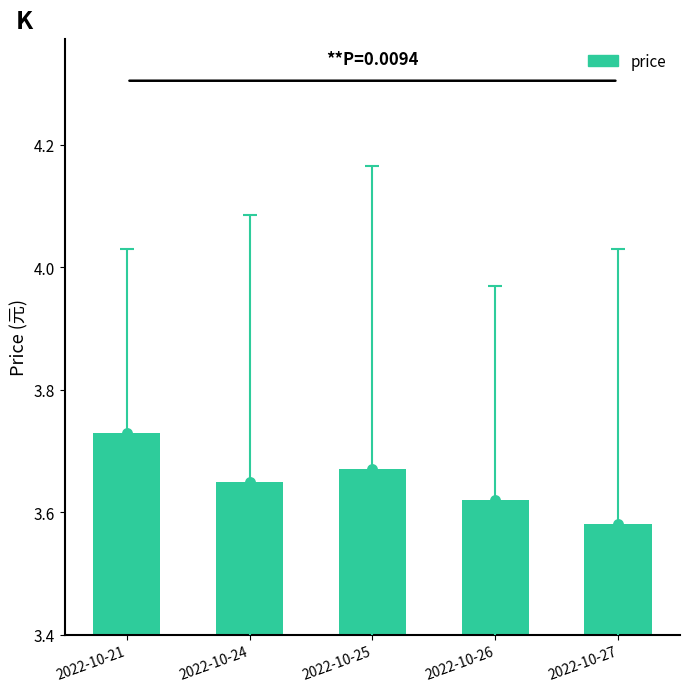

Which has a higher value, 2022-10-26 or 2022-10-24?

2022-10-24